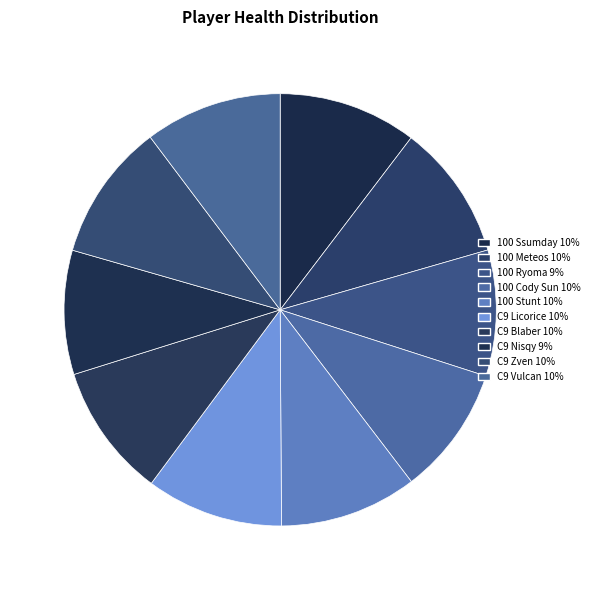

What portion of the pie excludes C9 Blaber?

90.0%